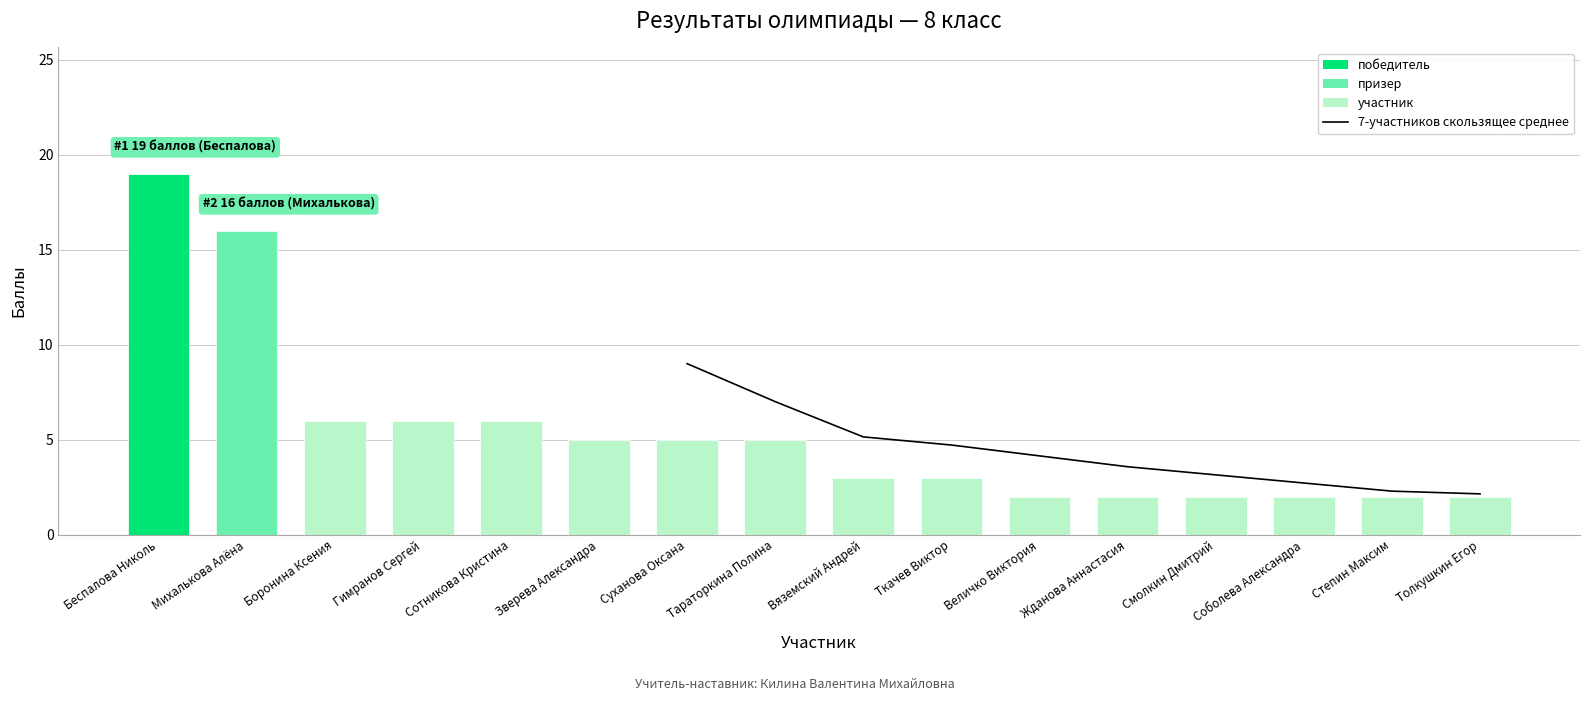

Reading right to left, transcribe all the data shown in this chart.

2	2	2	2	2	2	3	3	5	5	5	6	6	6	16	19